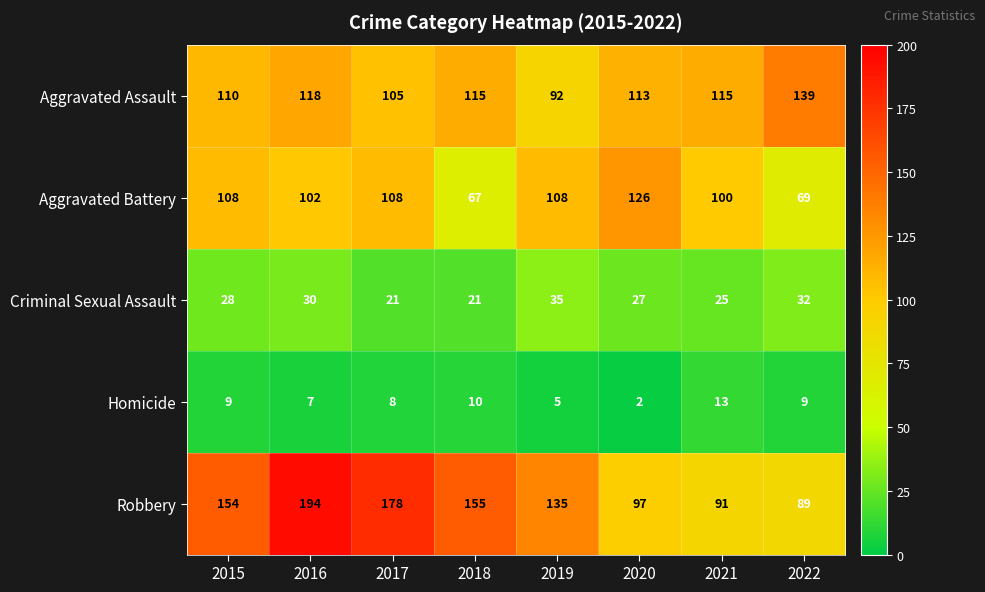

Which series has the largest range (max minus min)?

Robbery